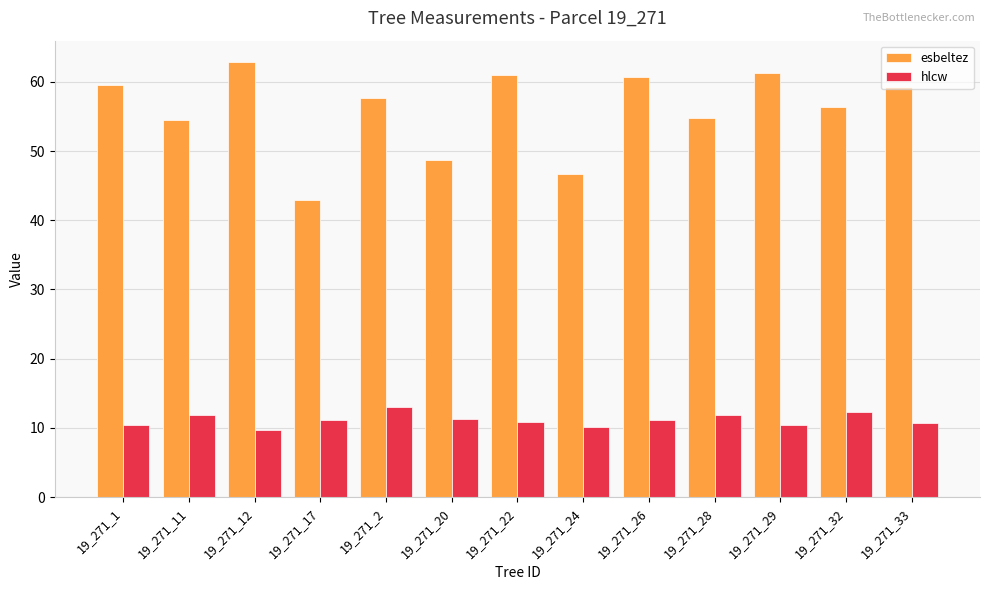

What are all the series names shown in the legend?

esbeltez, hlcw